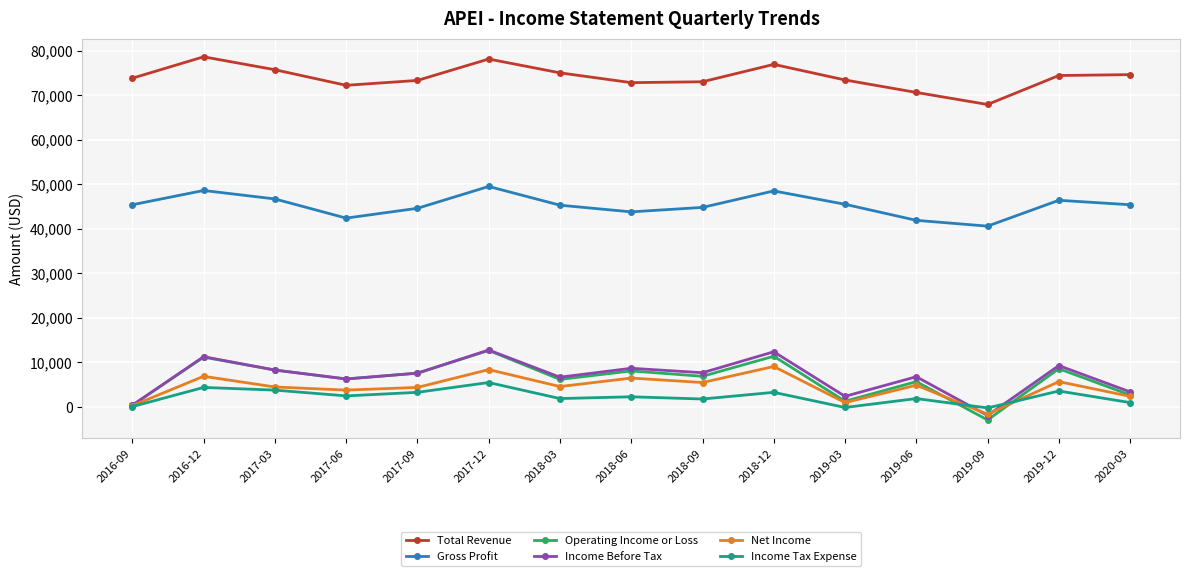

What is the difference between the Income Tax Expense values at 2017-03 and 2018-12?

500